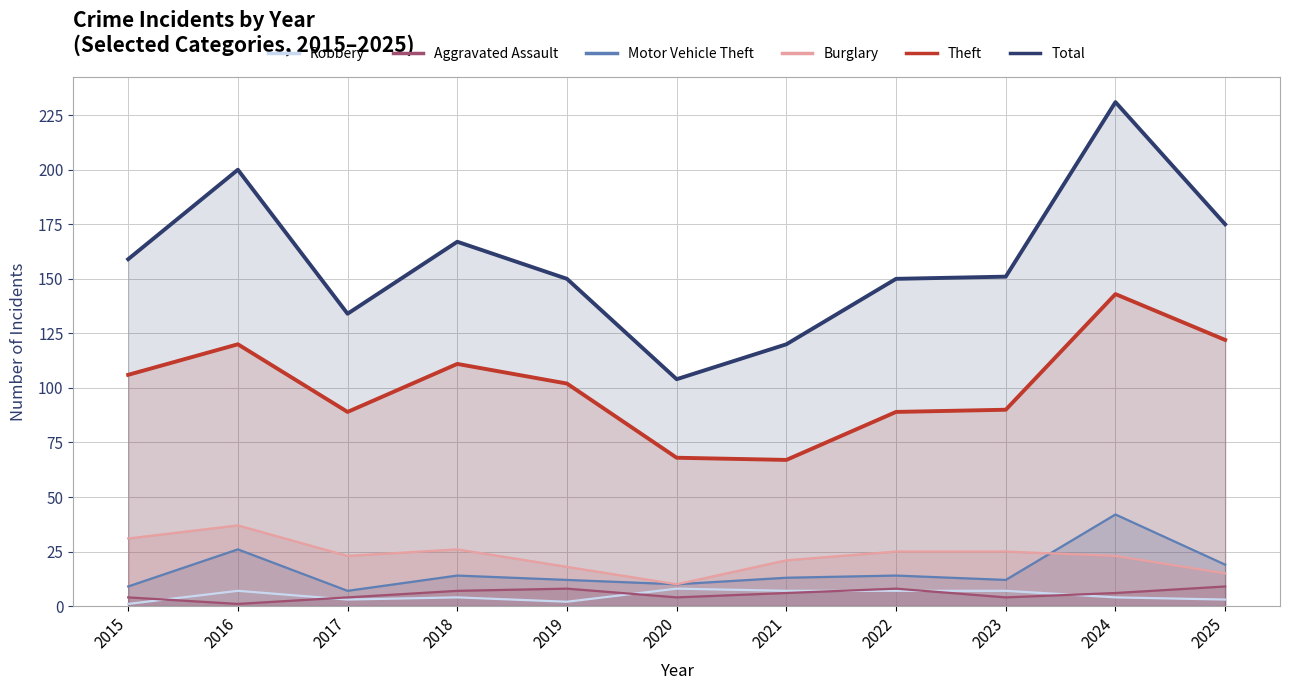

Is it true that Total equals 134 at 2017?

True